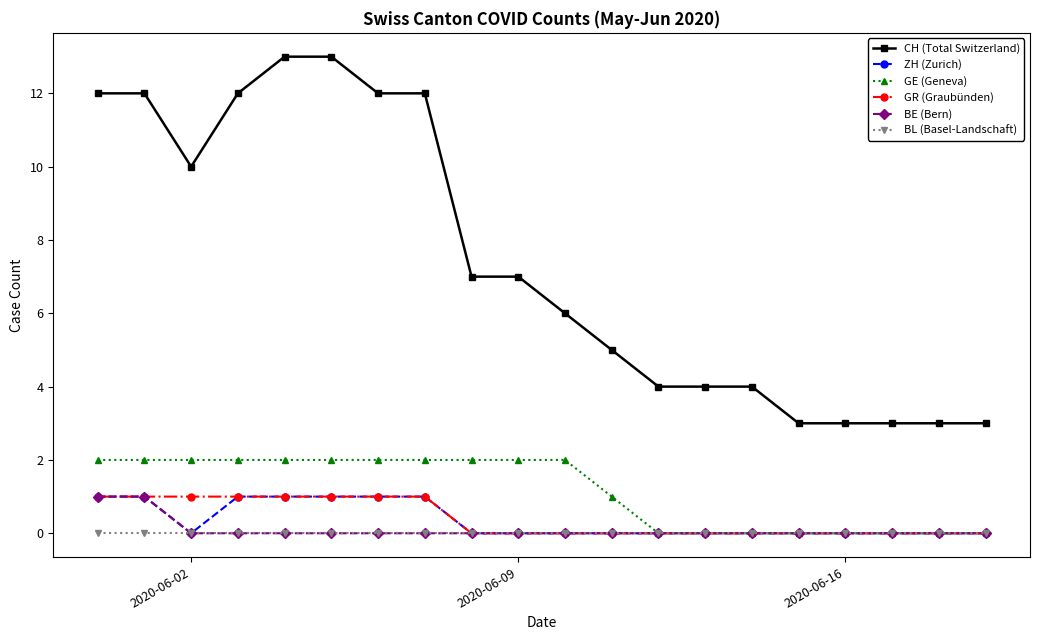

What is the difference between the second highest and second lowest values in the CH (Total Switzerland) series?

10